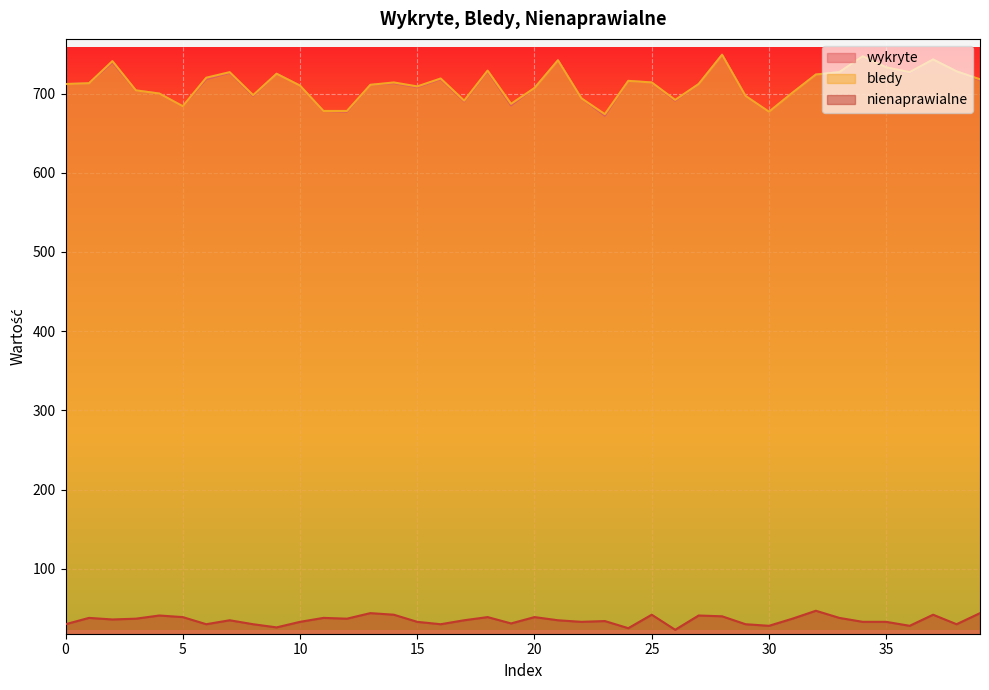

Which series has the largest total across all categories?

bledy